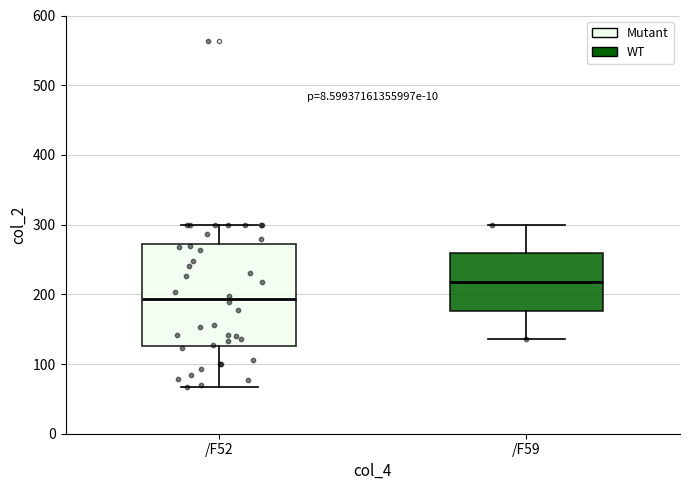

Reading left to right, read every box against the y-axis: the position of its median line, the range the box covers, and the ends of its whiskers. The values are not printed on the chart, so give them approximately, as read against the axis.

/F52: median 190, box 130 to 270, whiskers 70 to 300
/F59: median 220, box 180 to 260, whiskers 140 to 300